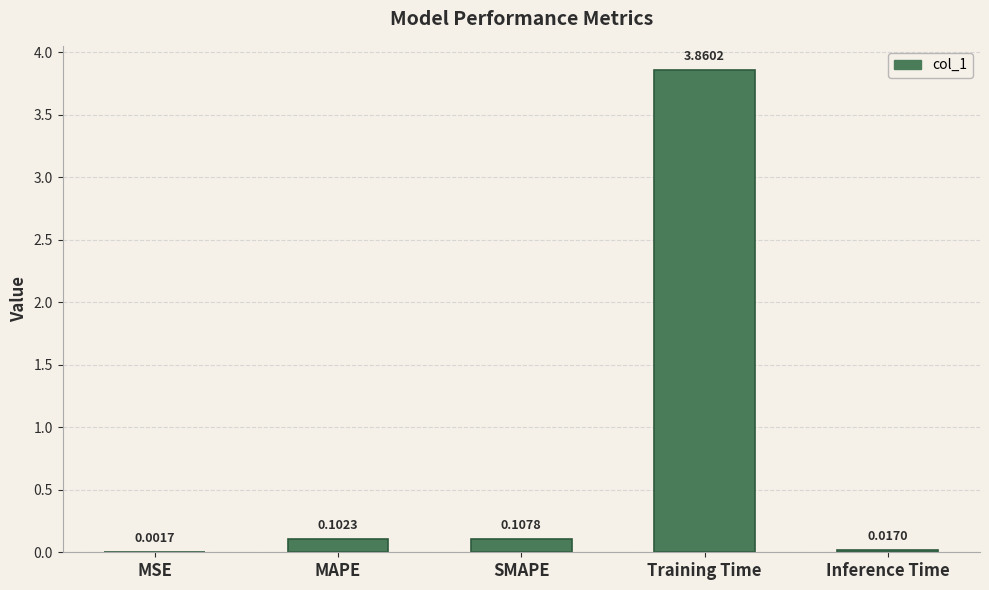

Between Training Time and MAPE, which is larger?

Training Time